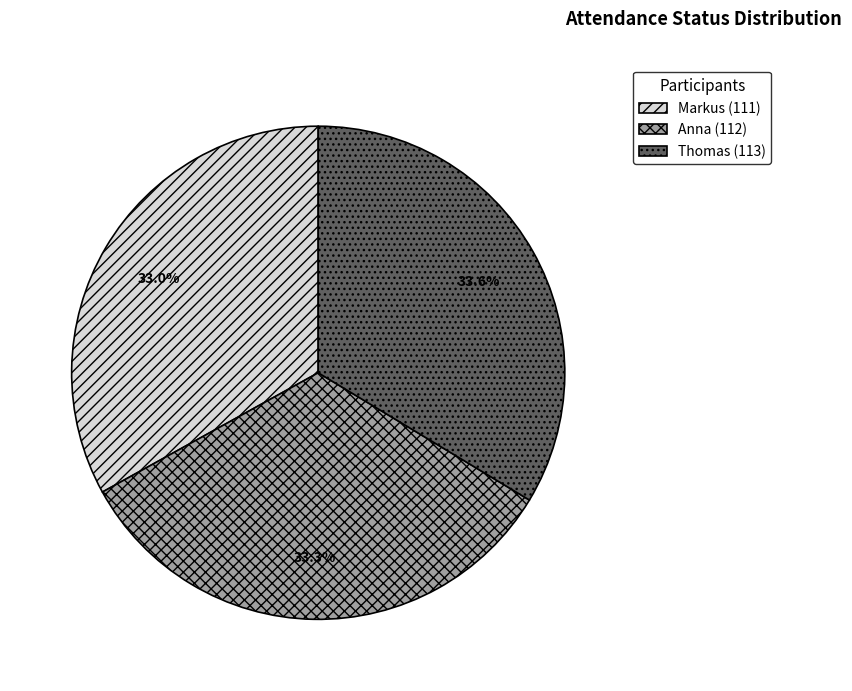

Approximately how many times larger is the value at Anna (112) compared to Thomas (113)?

1.0